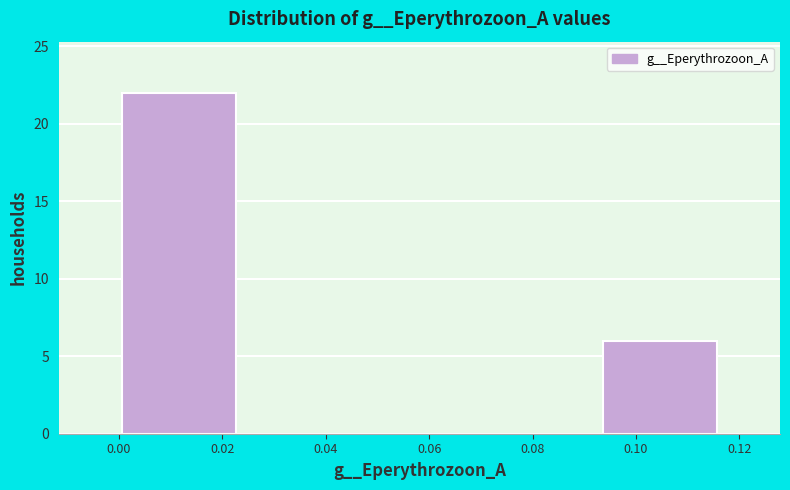

Which range on the x-axis has the tallest bar?

0.000 to 0.024